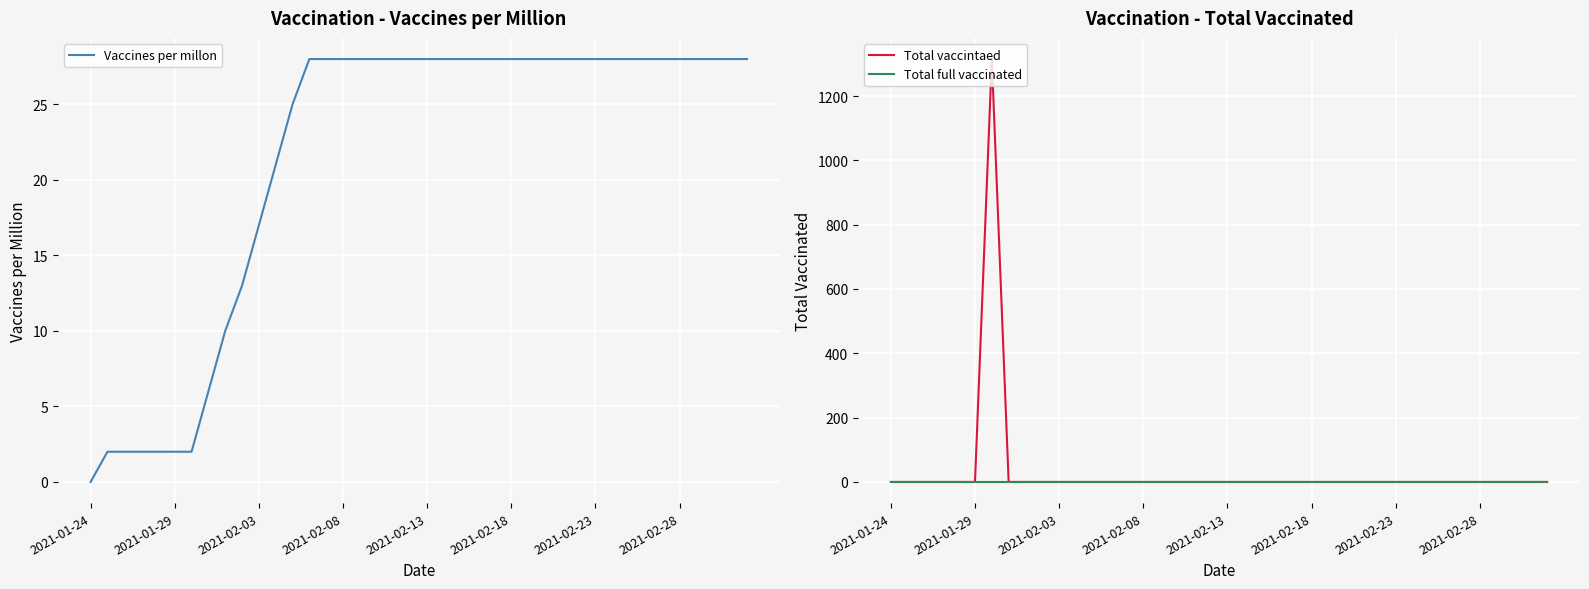

Which has a higher value, 26 or 14?

26